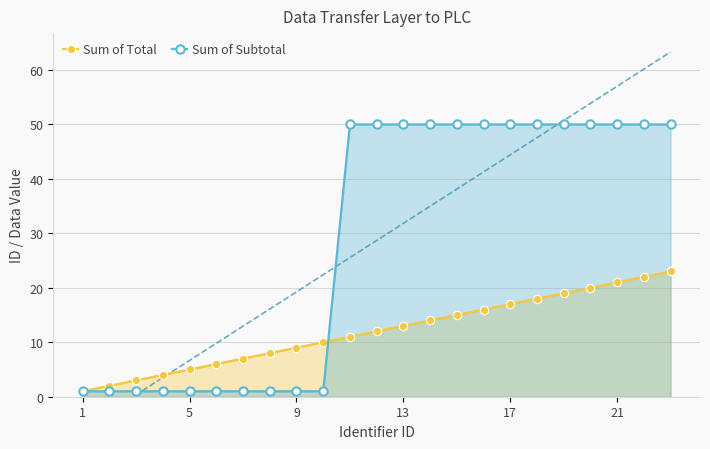

What is the sum of all Sum of Subtotal values?

660